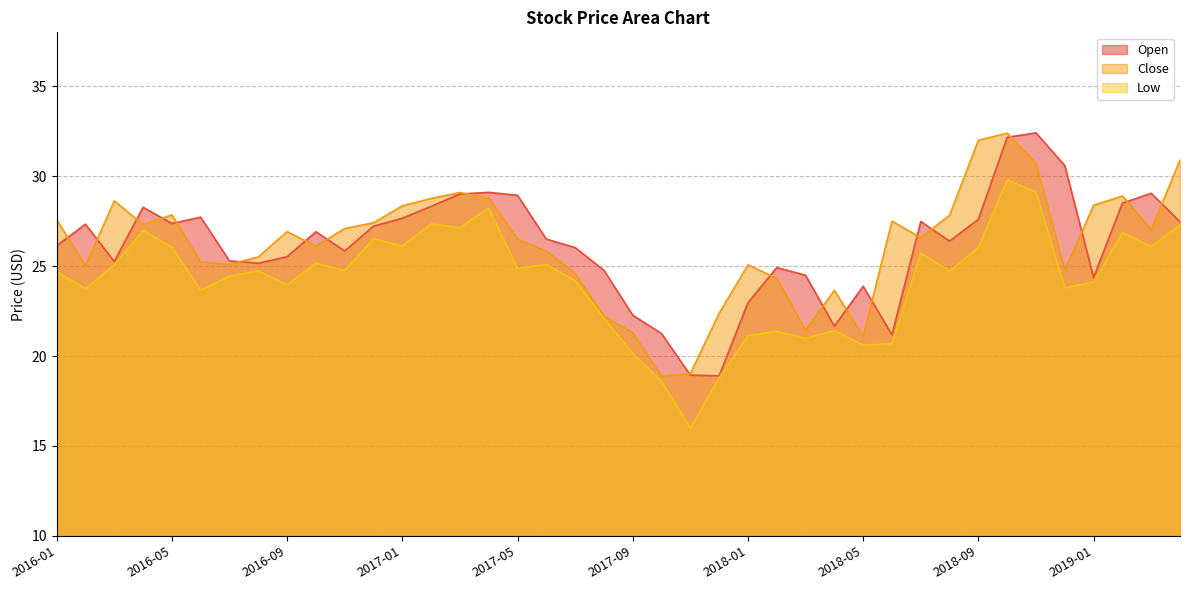

What is the sum of all Open values?

1044.8